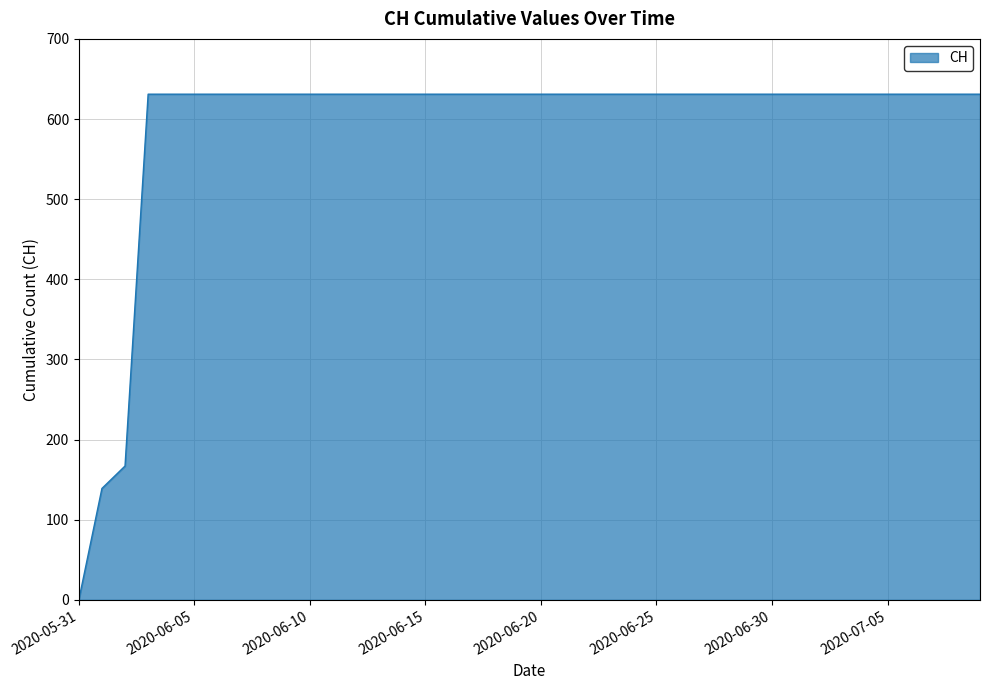

What is the difference between the maximum and minimum values?

631